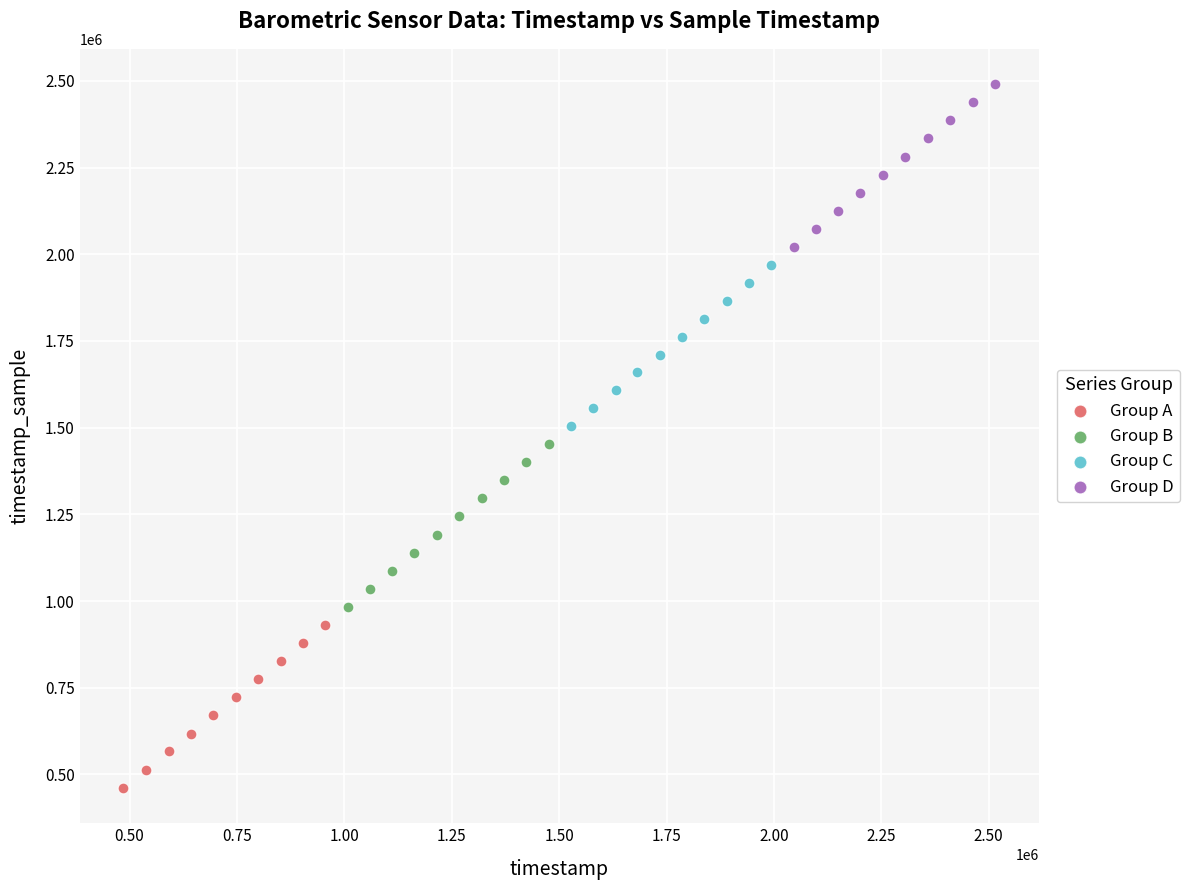

Which series has the widest spread of Y values?

Group A